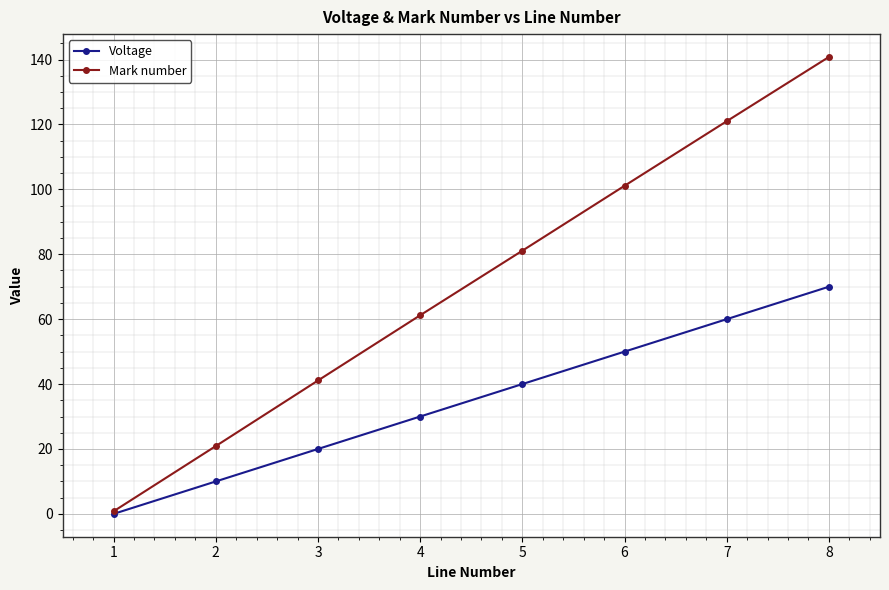

At how many categories does at least one series exceed 62?

4